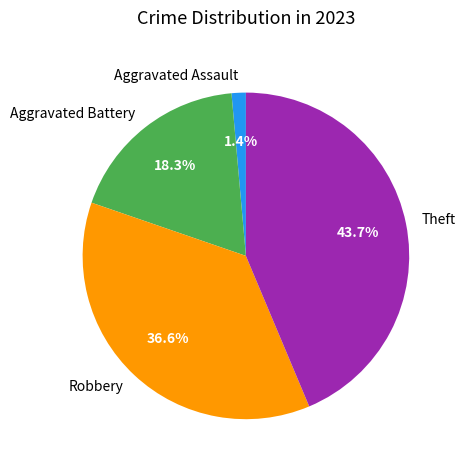

To the nearest percent, what is the combined percentage of Robbery and Theft?

80%